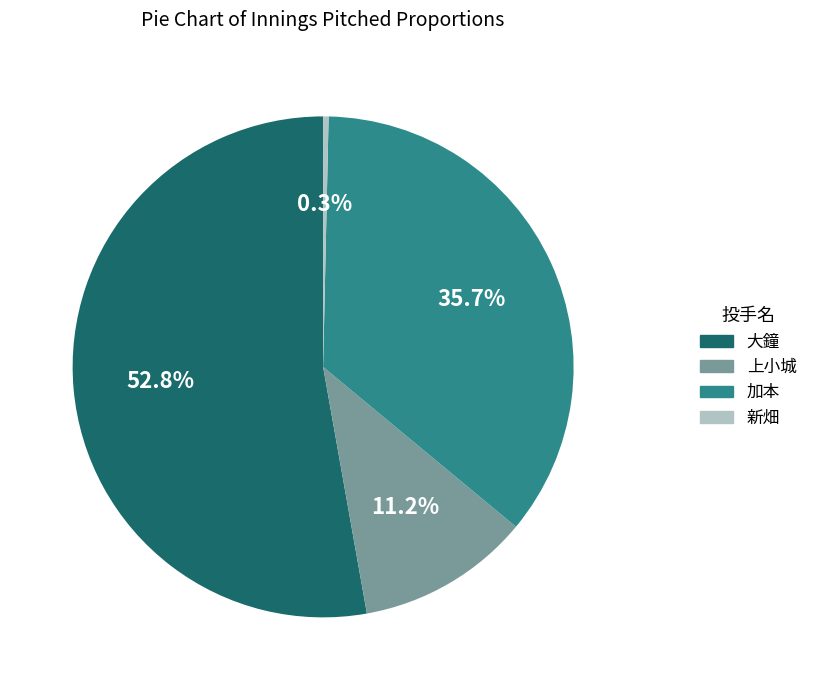

Is there a majority slice in this chart?

Yes